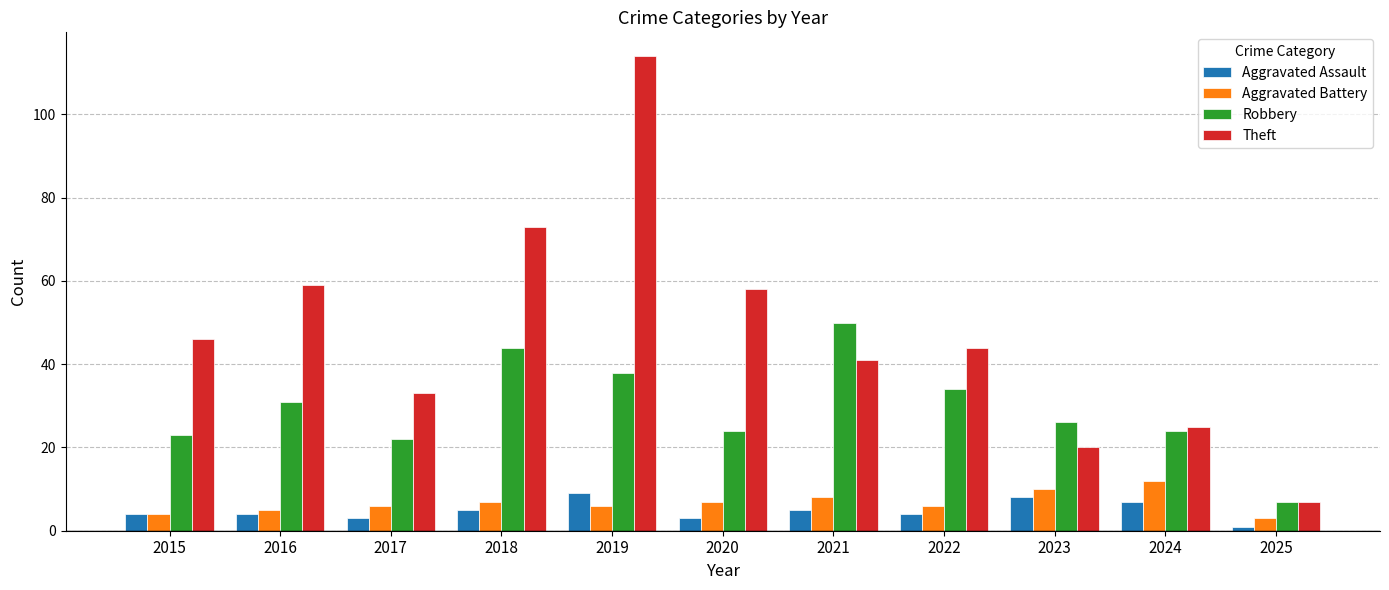

What is the sum of the Robbery values at 2021 and 2019?

88